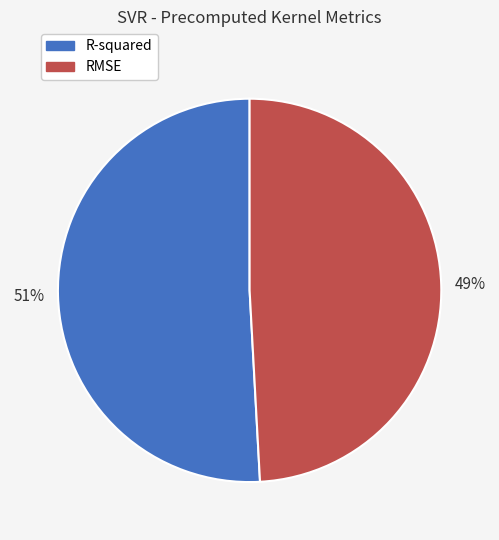

True or false: R-squared accounts for 44% of the total.

False